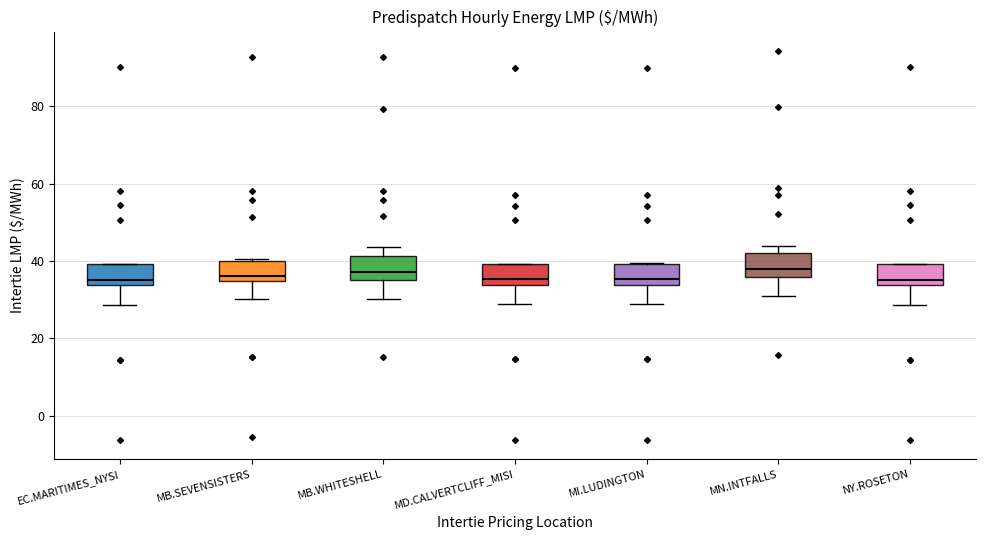

Reading left to right, transcribe this box plot: for each box, give where its median line is, the range the box spans, and where its two whiskers end, as read against the y-axis. The values are not printed on the chart, so give them approximately, as read against the axis.

EC.MARITIMES_NYSI: median 36, box 34 to 40, whiskers 28 to 40
MB.SEVENSISTERS: median 36, box 34 to 40, whiskers 30 to 40
MB.WHITESHELL: median 38, box 36 to 42, whiskers 30 to 44
MD.CALVERTCLIFF_MISI: median 36, box 34 to 40, whiskers 28 to 40
MI.LUDINGTON: median 36, box 34 to 40, whiskers 28 to 40
MN.INTFALLS: median 38, box 36 to 42, whiskers 32 to 44
NY.ROSETON: median 36, box 34 to 40, whiskers 28 to 40